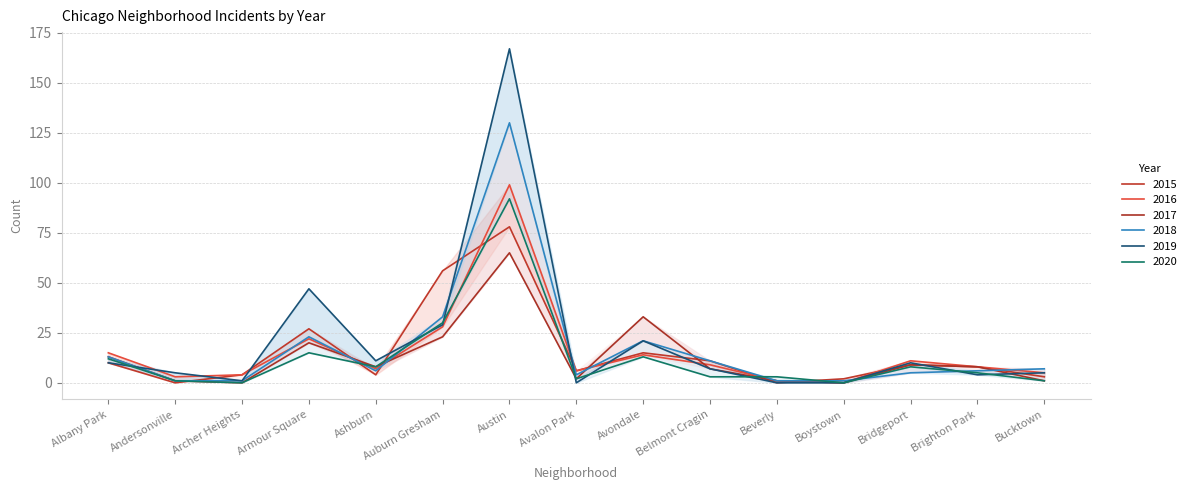

What is the greatest value displayed?

167